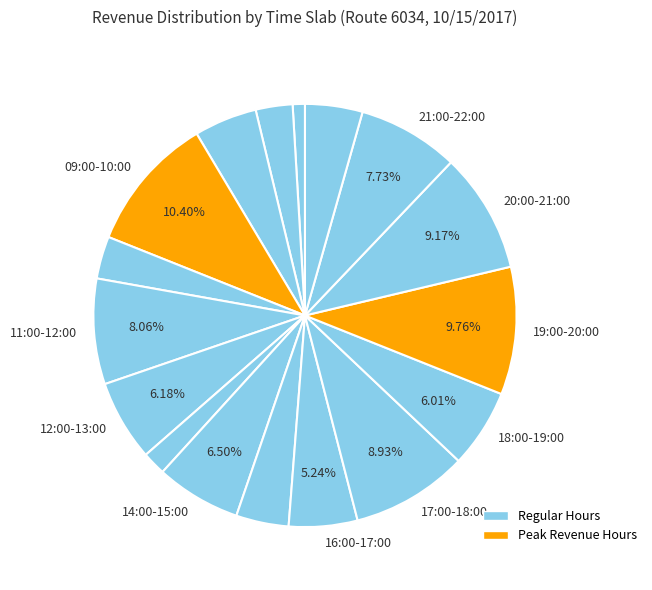

Is there a majority slice in this chart?

No